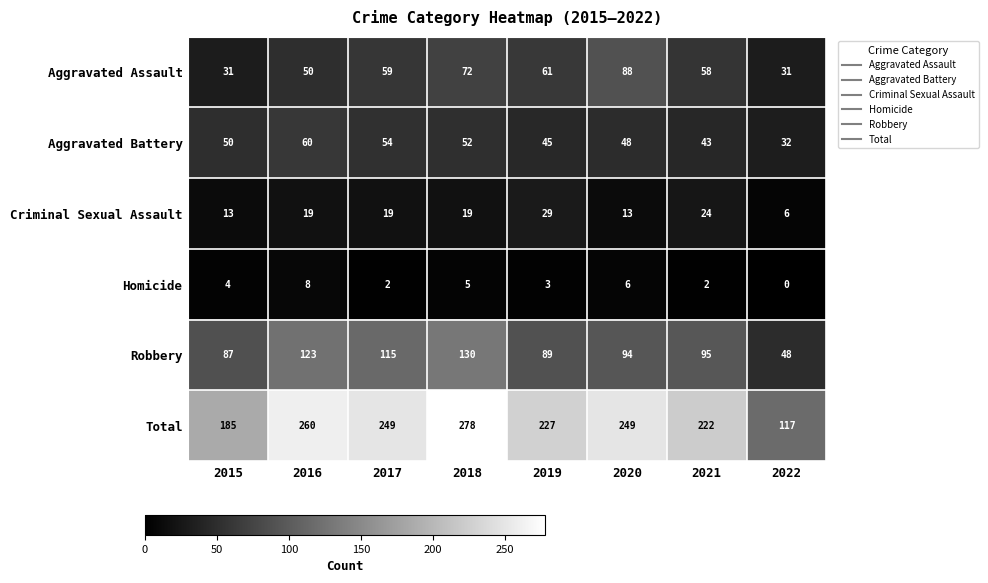

Rank the series by their maximum value, from lowest to highest.

Homicide, Criminal Sexual Assault, Aggravated Battery, Aggravated Assault, Robbery, Total